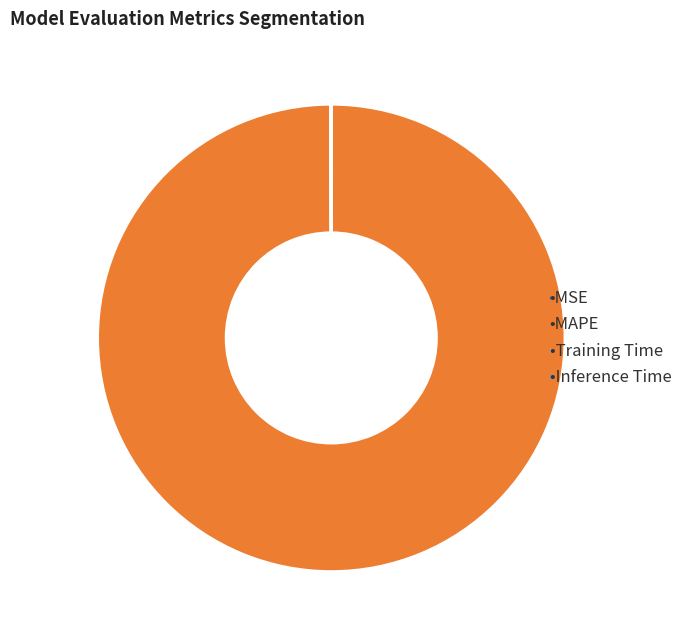

Is there any slice that represents more than half of the pie?

Yes